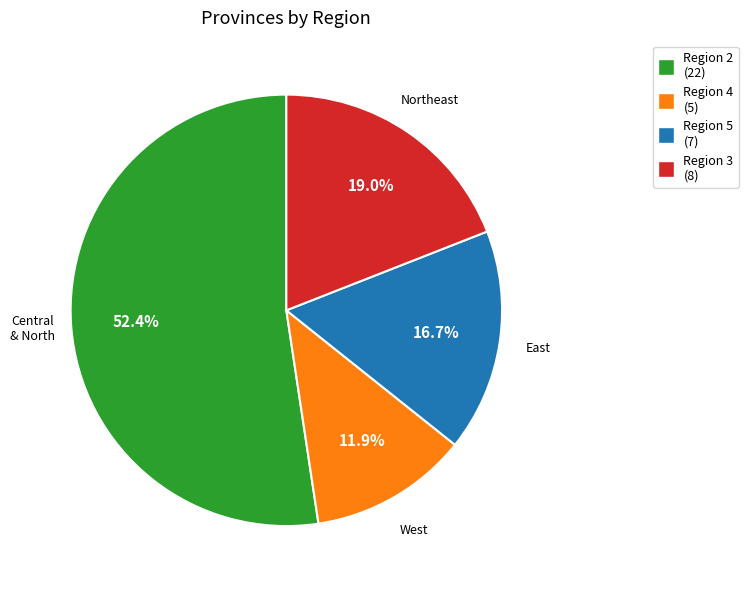

Does any single category account for the majority?

Yes